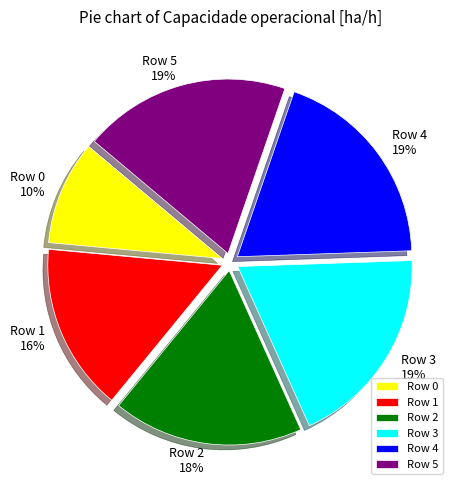

Which slice is the smallest?

Row 0